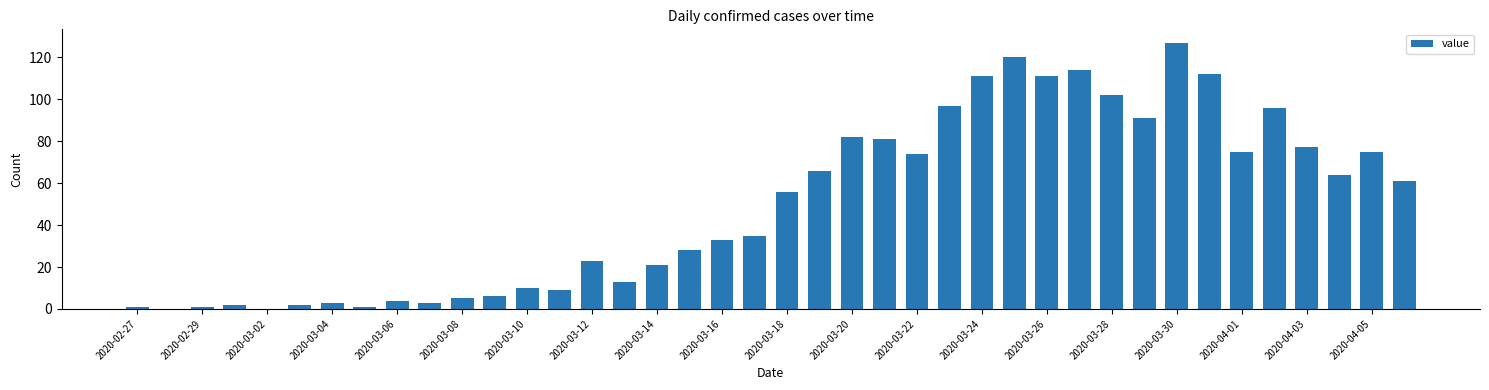

What is the sum of all values?

1992